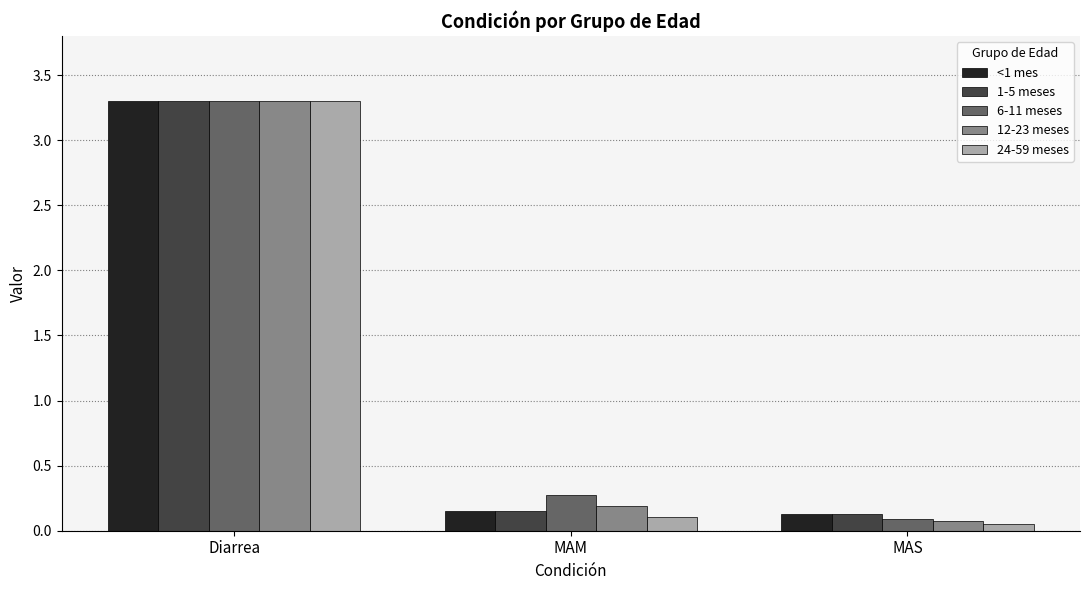

At how many categories does at least one series exceed 0?

3